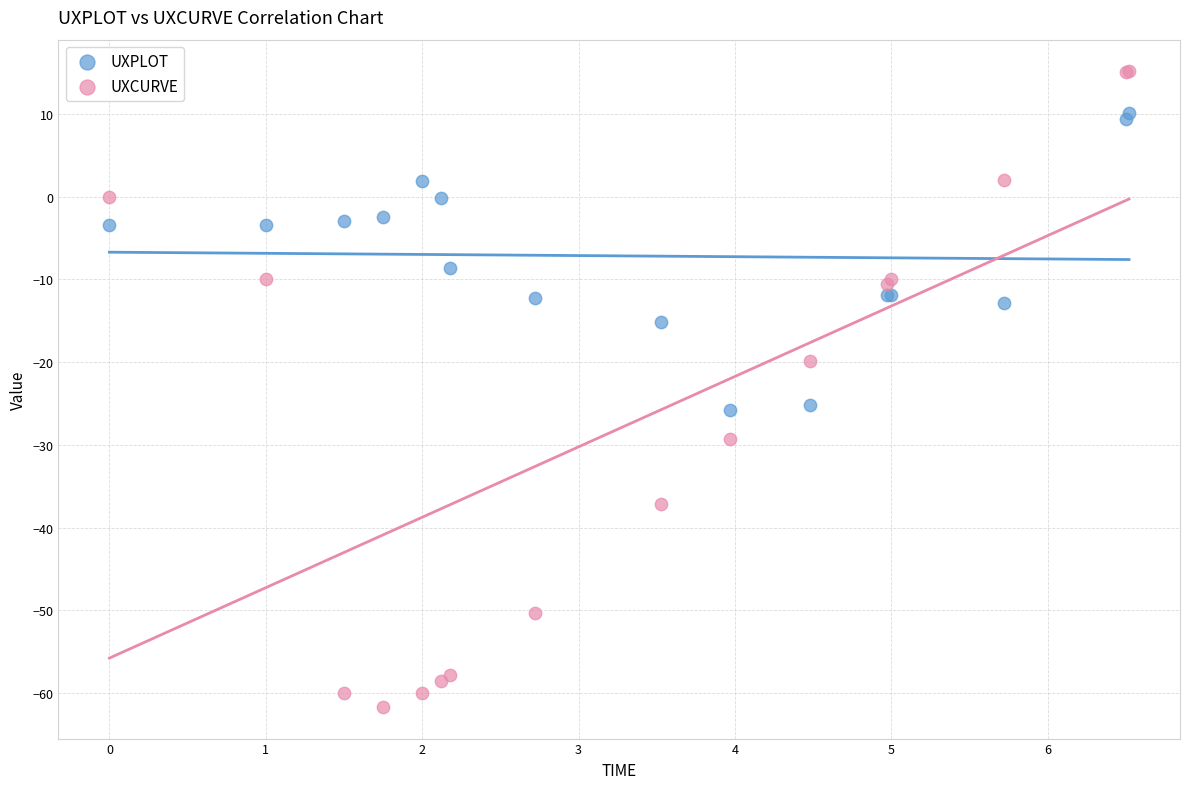

Which series has the widest spread of Y values?

UXCURVE